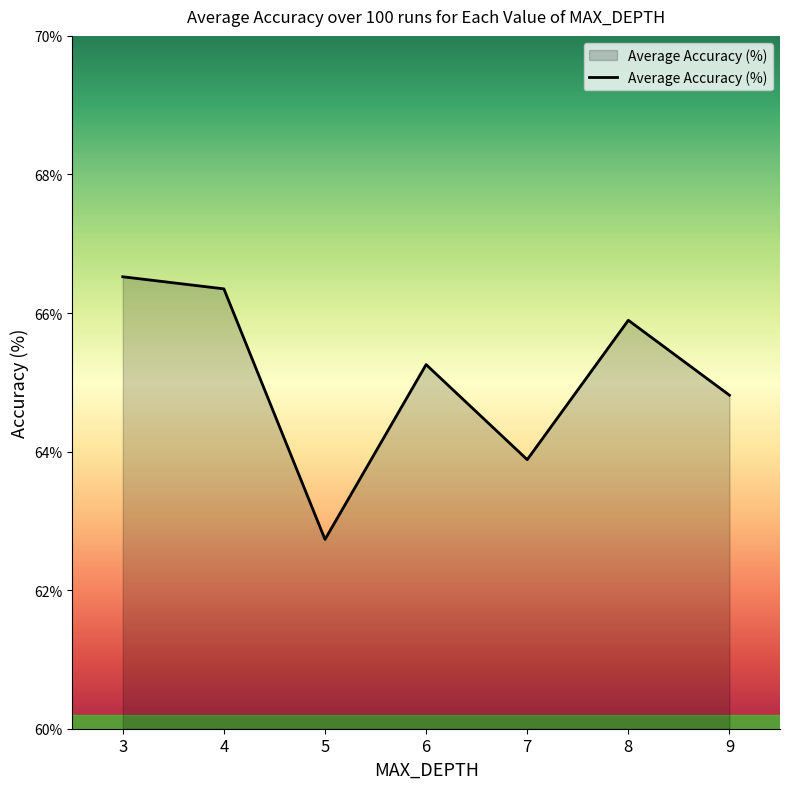

Reading left to right, what are all the values shown in this chart?

0.7	0.7	0.6	0.7	0.6	0.7	0.6